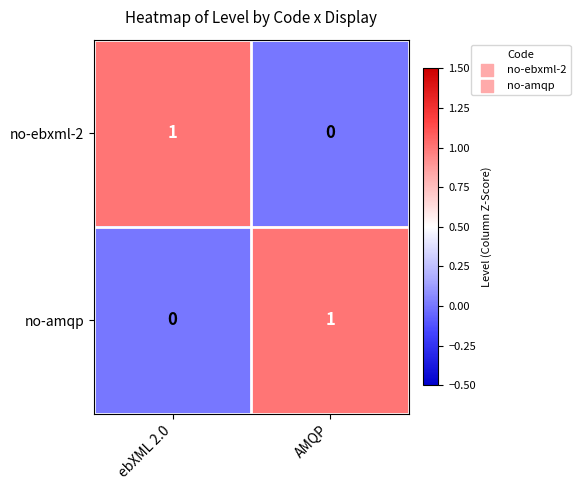

At which label is no-ebxml-2 closest to 0?

AMQP